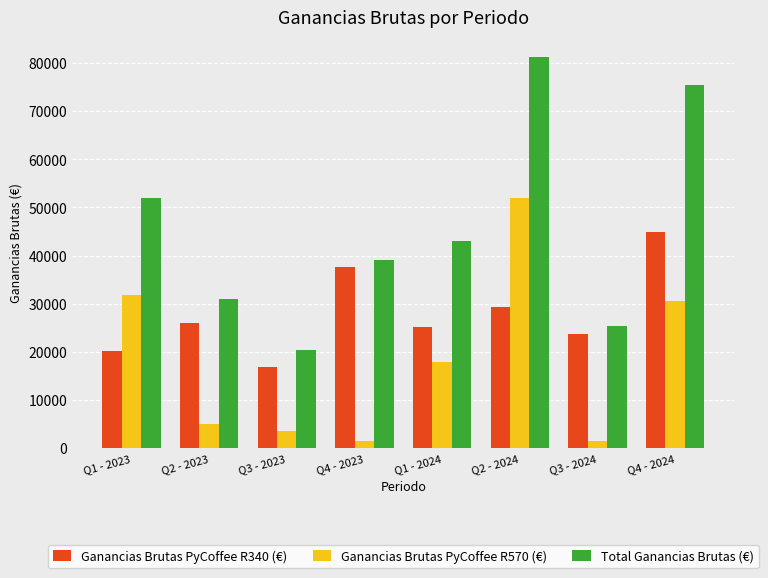

True or false: Total Ganancias Brutas (€) has a value of 26620.0 at Q1 - 2024.

False